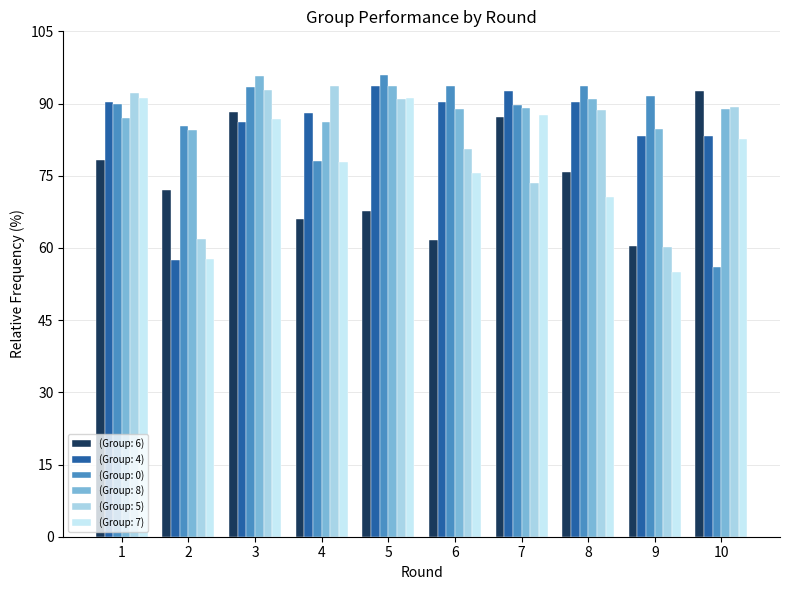

At which label does (Group: 7) reach its minimum?

9